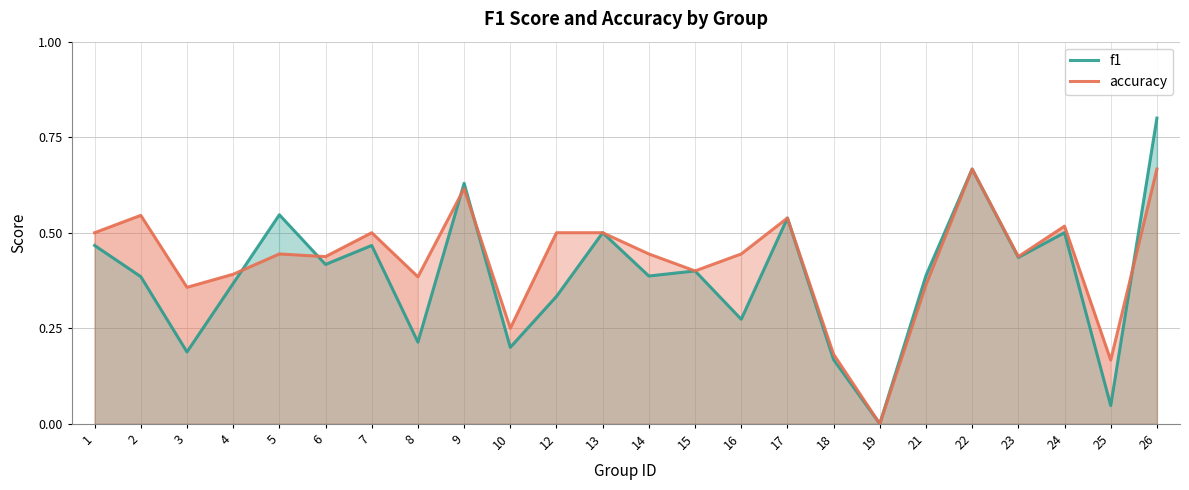

At how many categories does at least one series exceed 0?

23